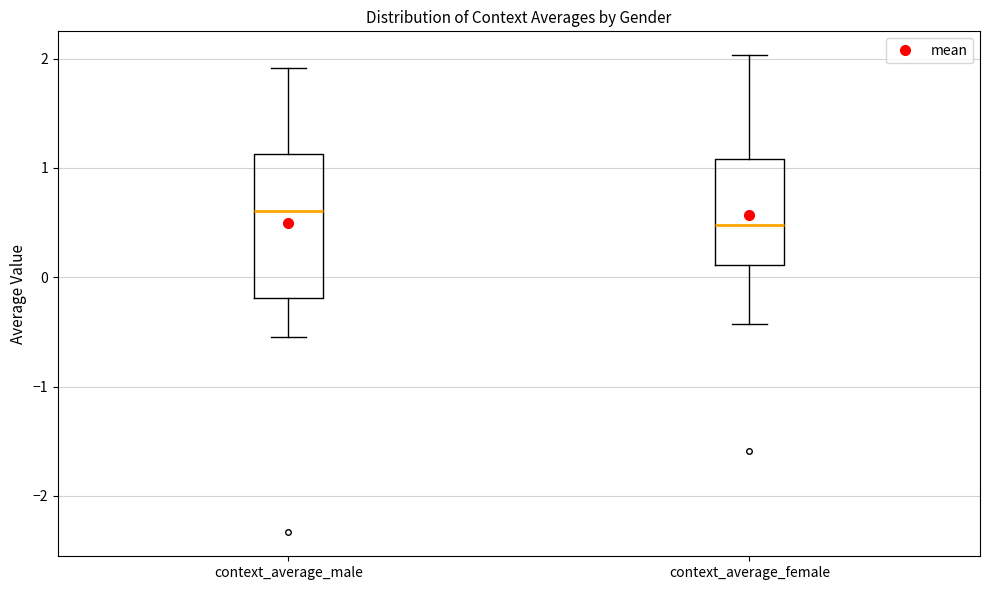

Reading left to right, read every box against the y-axis: the position of its median line, the range the box covers, and the ends of its whiskers. The values are not printed on the chart, so give them approximately, as read against the axis.

context_average_male: median 0.6, box -0.2 to 1.1, whiskers -0.6 to 1.9
context_average_female: median 0.5, box 0.1 to 1.1, whiskers -0.4 to 2.0